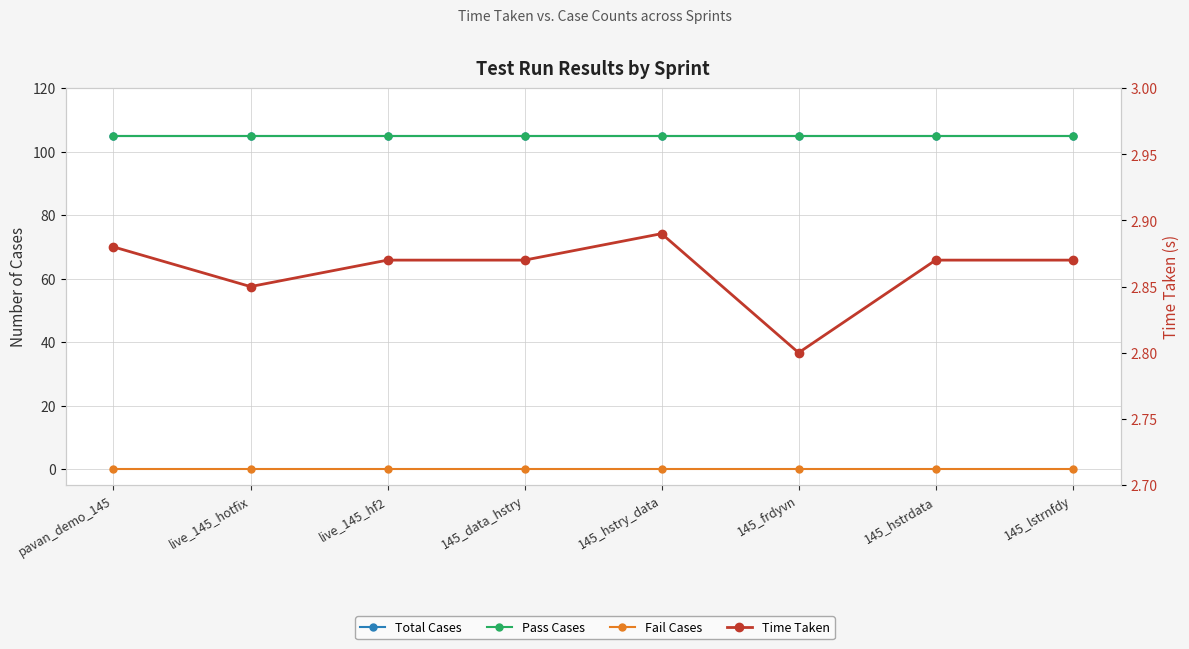

Reading left to right, extract all data points from this chart.

Total Cases: pavan_demo_145=105.0	live_145_hotfix=105.0	live_145_hf2=105.0	145_data_hstry=105.0	145_hstry_data=105.0	145_frdyvn=105.0	145_hstrdata=105.0	145_lstrnfdy=105.0
Pass Cases: pavan_demo_145=105.0	live_145_hotfix=105.0	live_145_hf2=105.0	145_data_hstry=105.0	145_hstry_data=105.0	145_frdyvn=105.0	145_hstrdata=105.0	145_lstrnfdy=105.0
Fail Cases: pavan_demo_145=0.0	live_145_hotfix=0.0	live_145_hf2=0.0	145_data_hstry=0.0	145_hstry_data=0.0	145_frdyvn=0.0	145_hstrdata=0.0	145_lstrnfdy=0.0
Time Taken: pavan_demo_145=2.9	live_145_hotfix=2.9	live_145_hf2=2.9	145_data_hstry=2.9	145_hstry_data=2.9	145_frdyvn=2.8	145_hstrdata=2.9	145_lstrnfdy=2.9